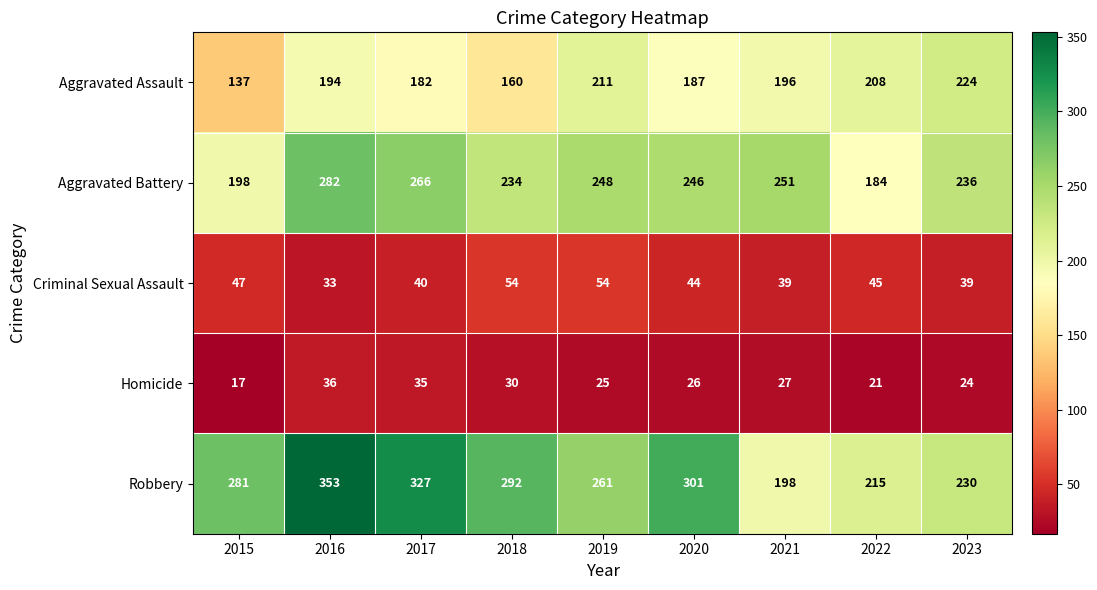

The Robbery series shows 611 at 2016. True or false?

False